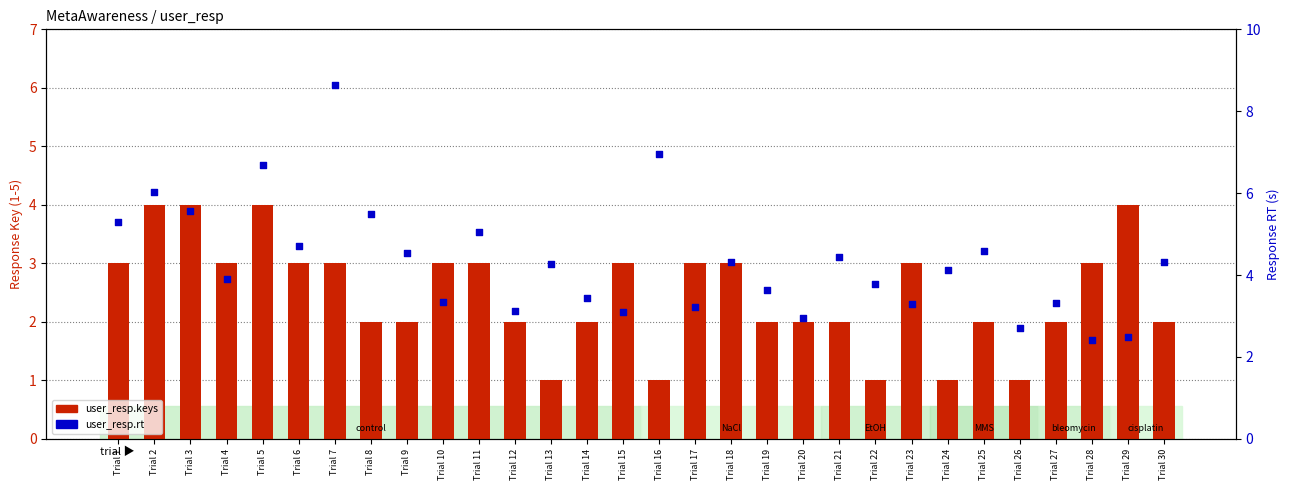

What are all the series names shown in the legend?

user_resp.keys, user_resp.rt